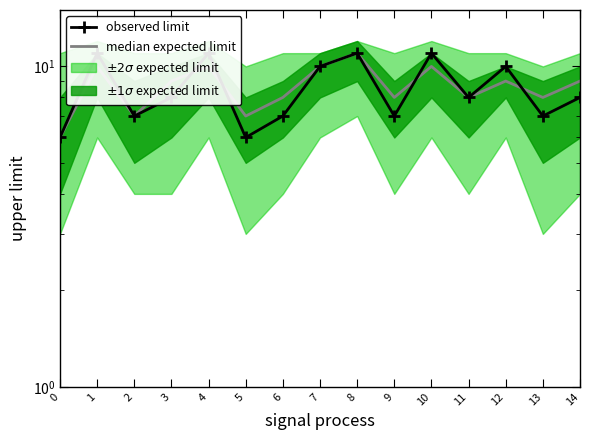

What is the average value of the observed limit series?

9